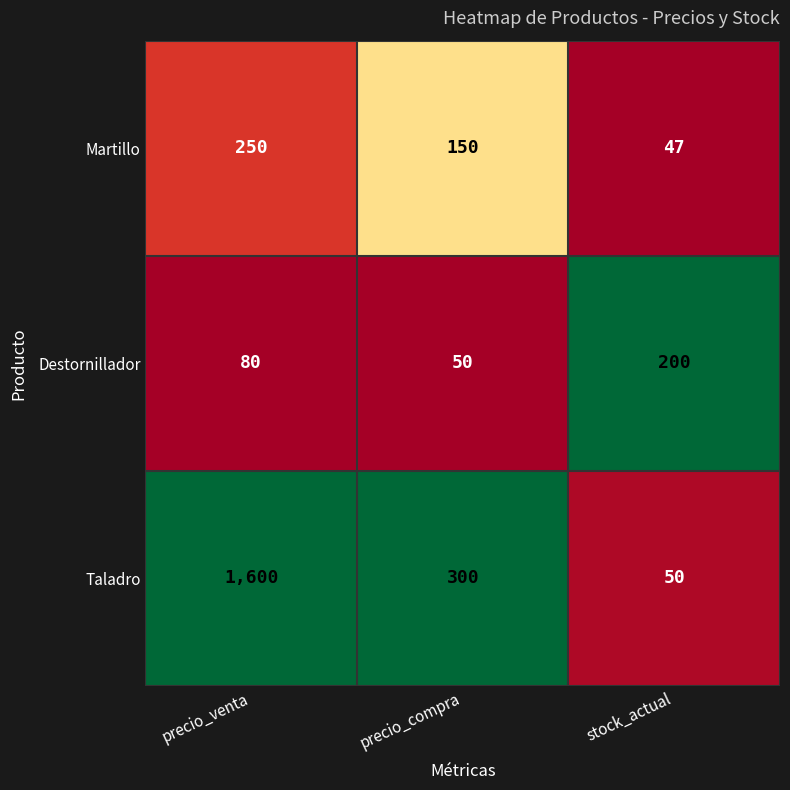

True or false: Destornillador has a value of 200 at stock_actual.

True